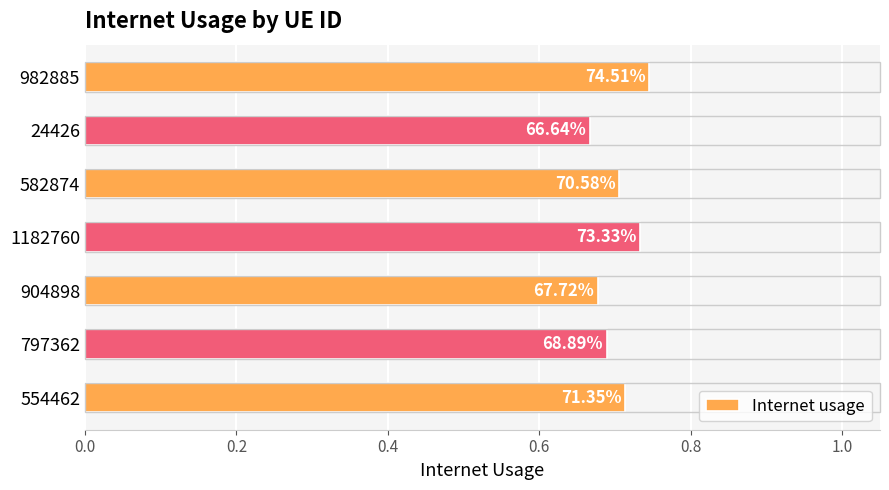

What is the difference between the maximum and second lowest values?

0.1